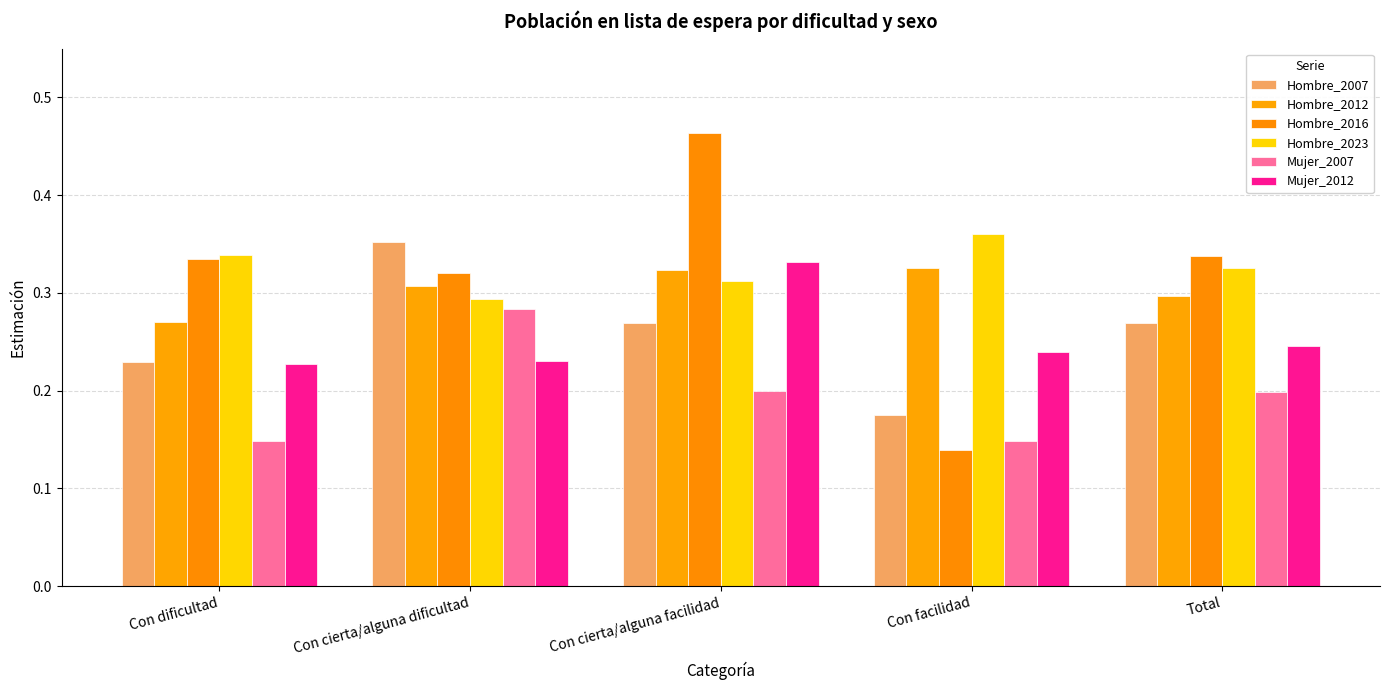

Between Con facilidad and Total, which series saw the biggest shift?

Hombre_2016